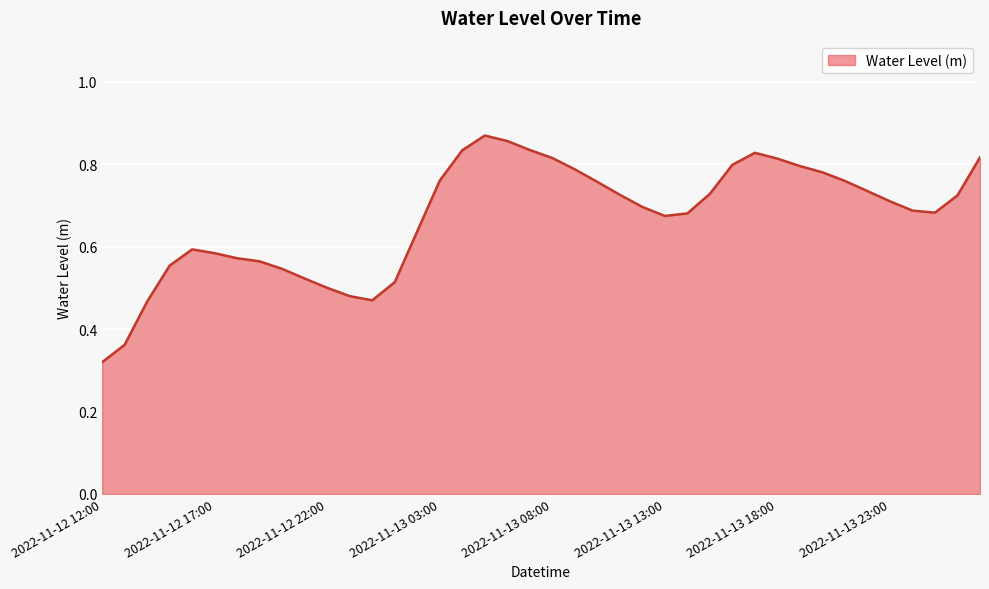

How many lines are shown in the chart?

1